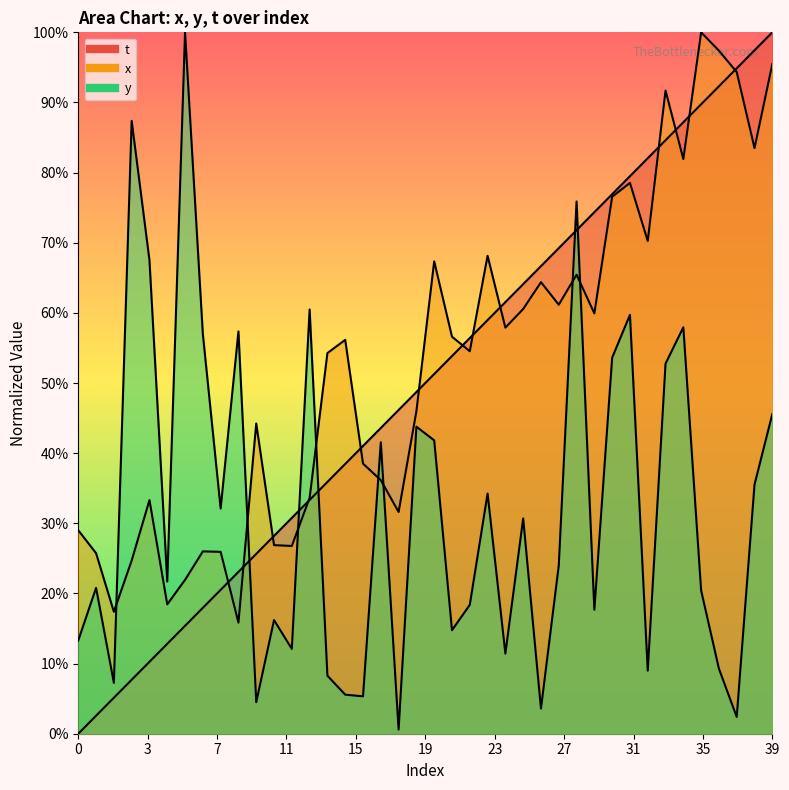

At how many categories does at least one series exceed 90?

7